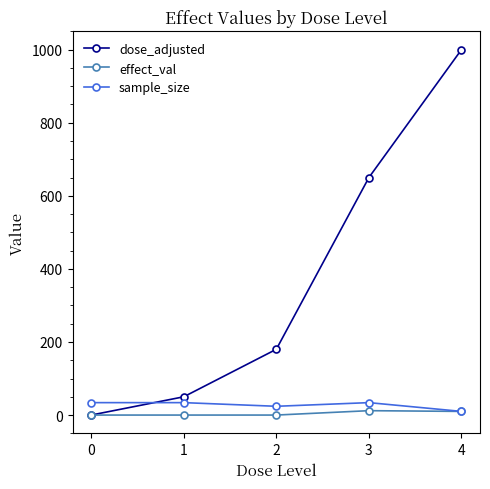

Which series ends up on top after the final intersection of sample_size and dose_adjusted?

dose_adjusted